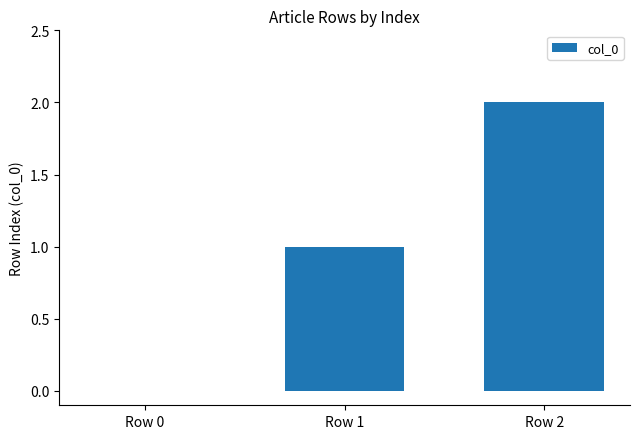

What is the difference between the values at Row 0 and Row 1?

1